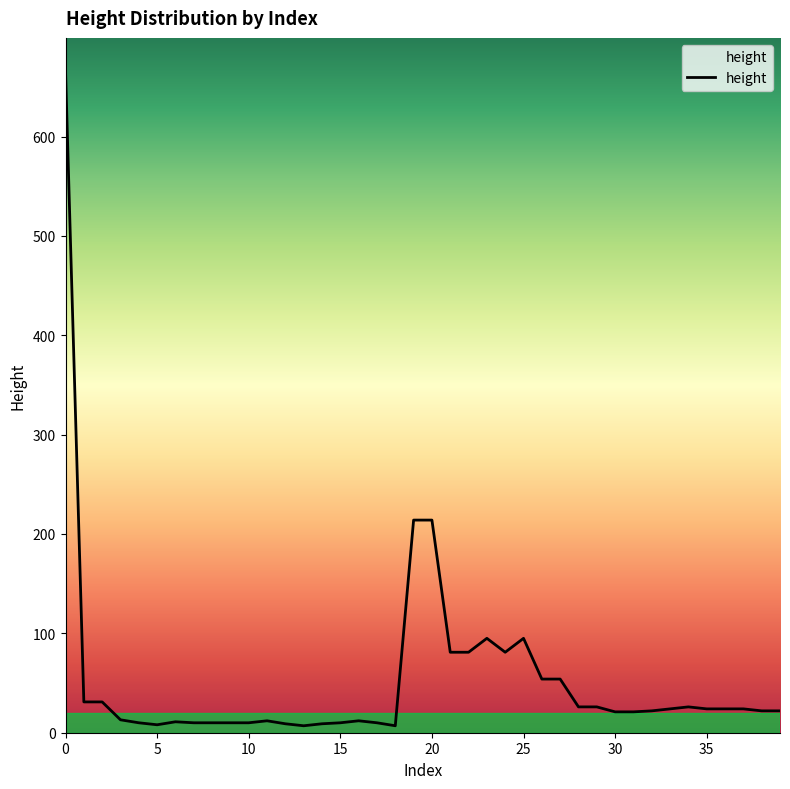

What is the difference between the maximum and minimum values?

659